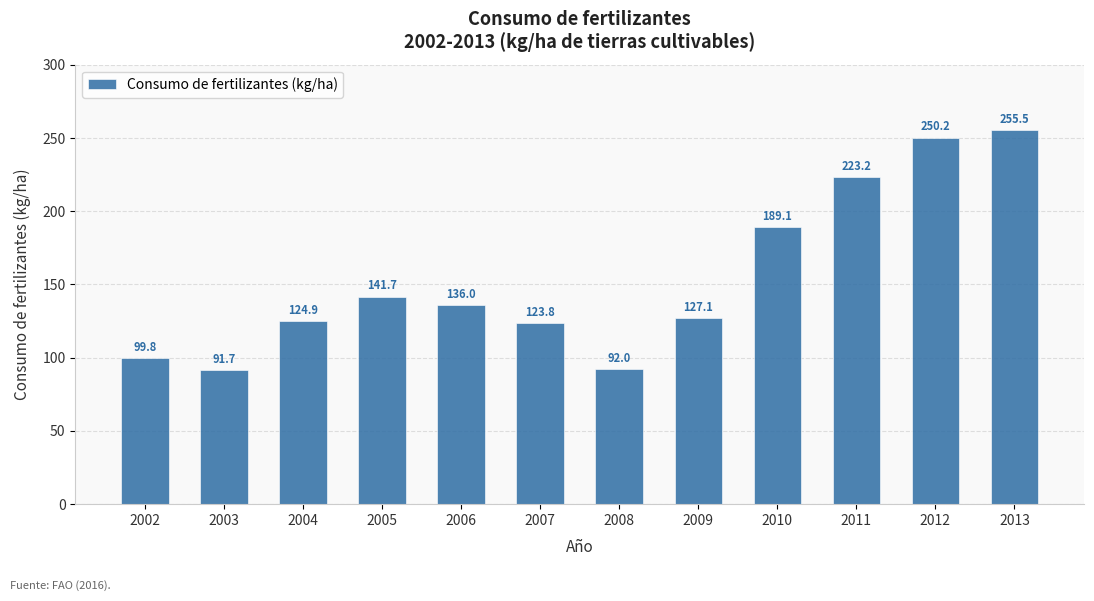

Which label corresponds to the largest value in the chart?

2013